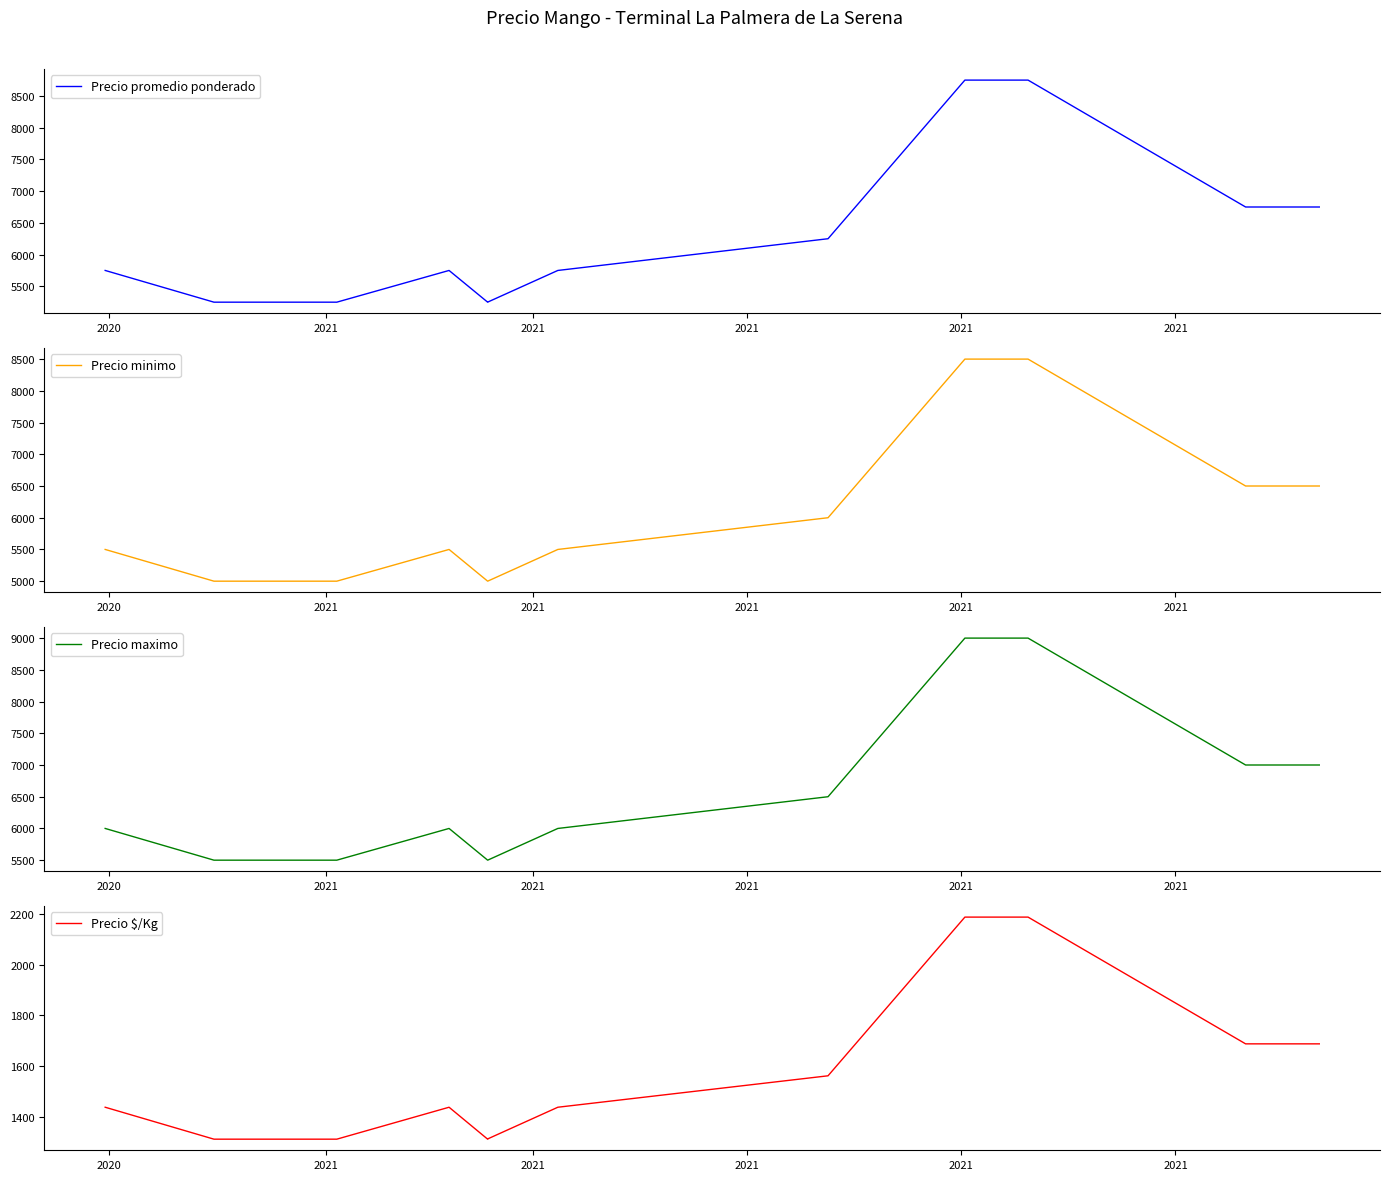

What are all the series names shown in the legend?

Precio promedio ponderado, Precio minimo, Precio maximo, Precio $/Kg